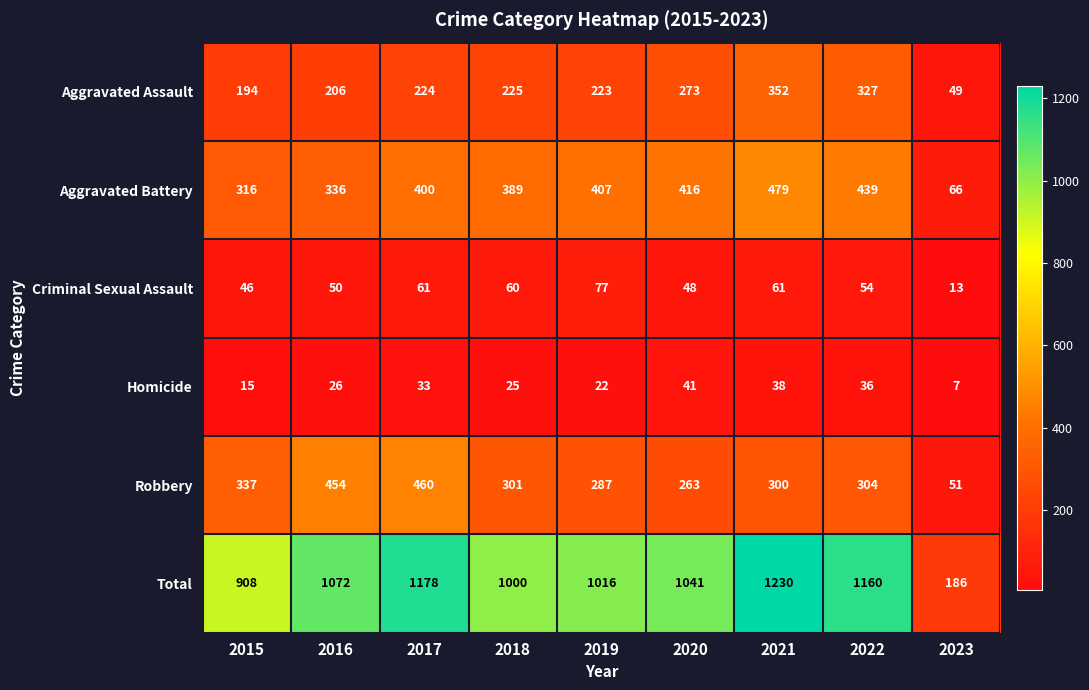

What is the total value across all series at 2019?

2032